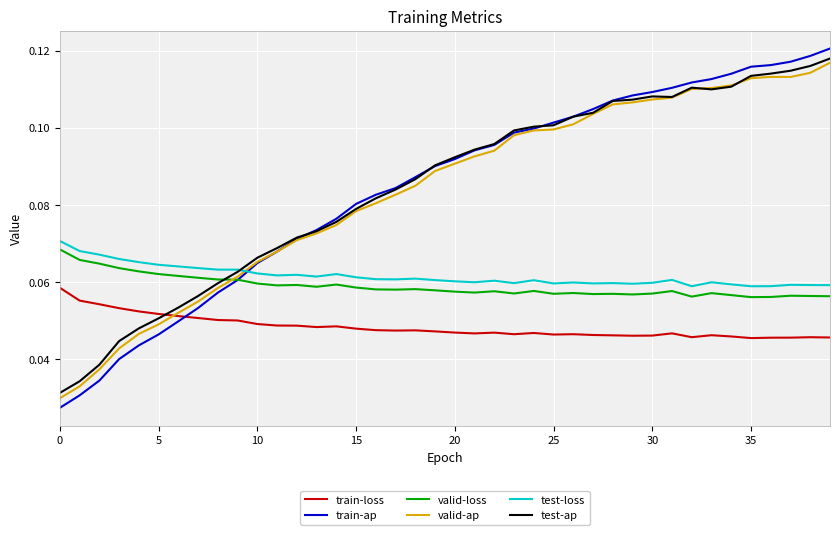

Which series has the largest range (max minus min)?

train-ap